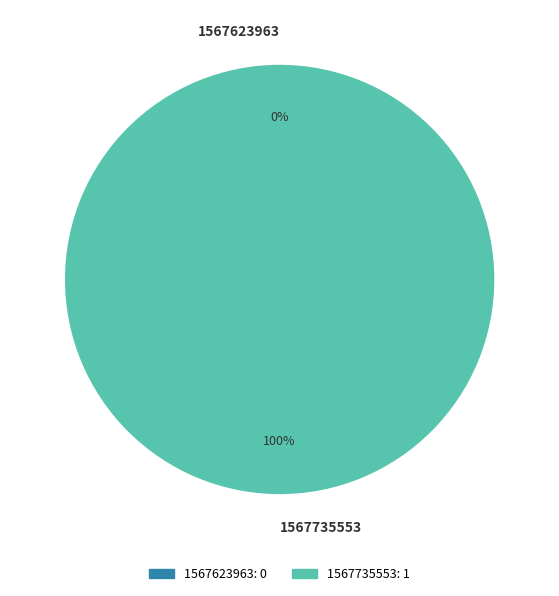

How many slices are in this pie chart?

2